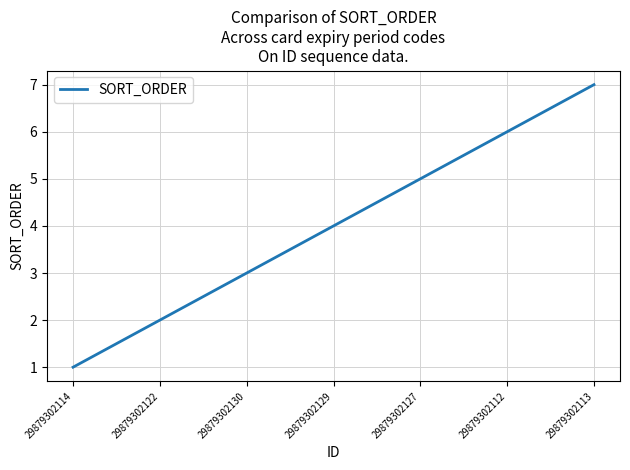

How many lines are shown in the chart?

1